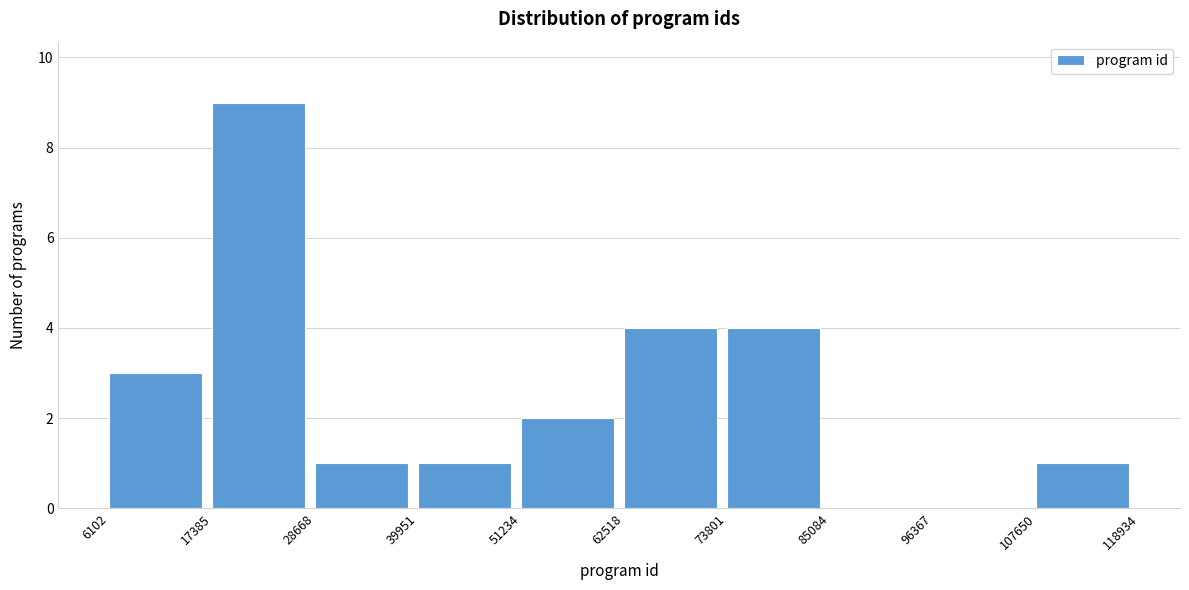

Which range on the x-axis has the tallest bar?

17385 to 28668